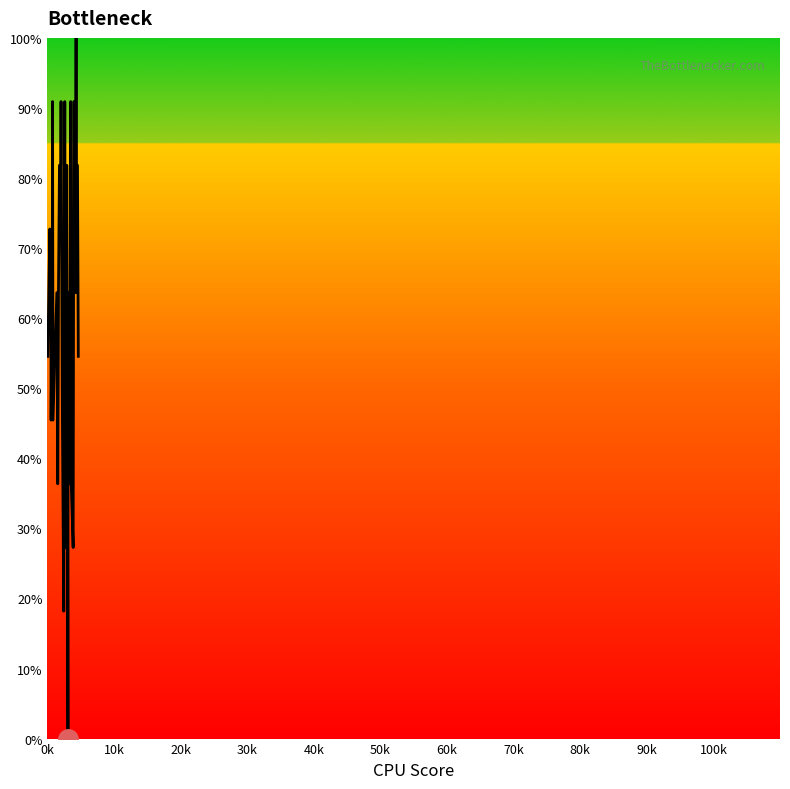

What is the difference between the maximum and minimum values?

100.0